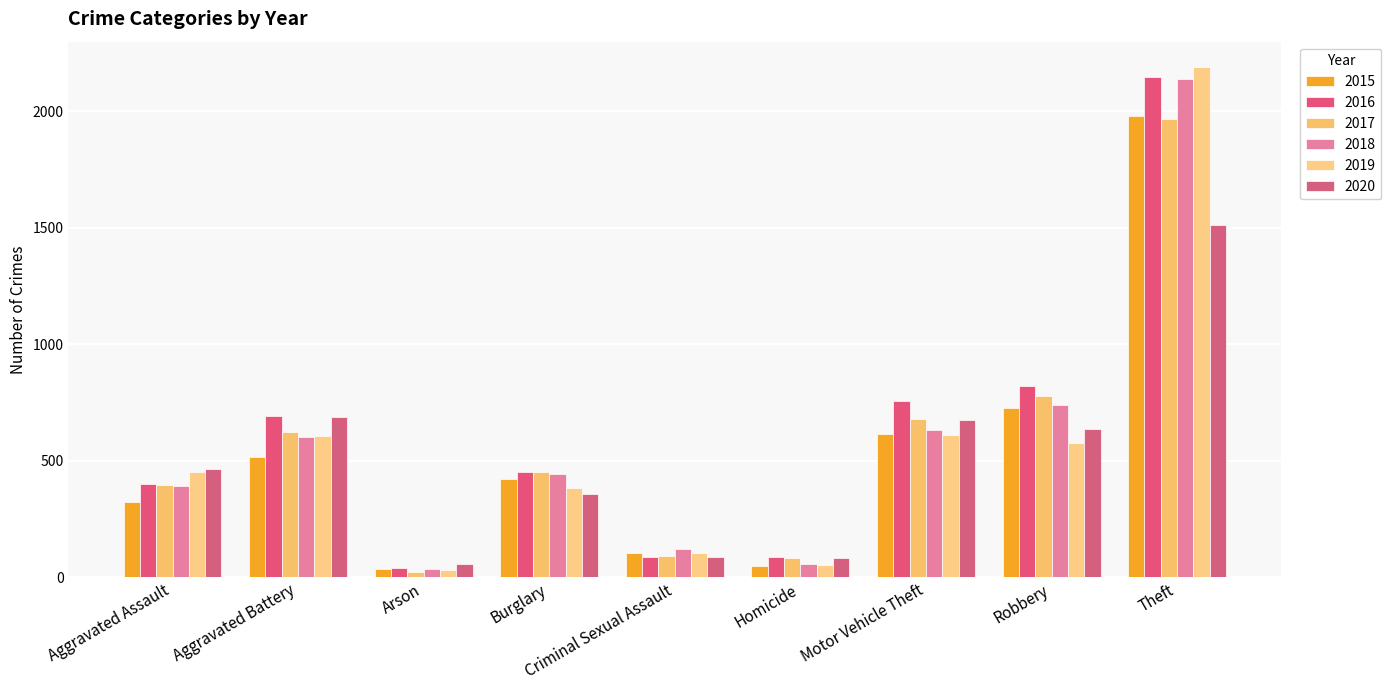

Which category has the lowest value across all series?

Arson